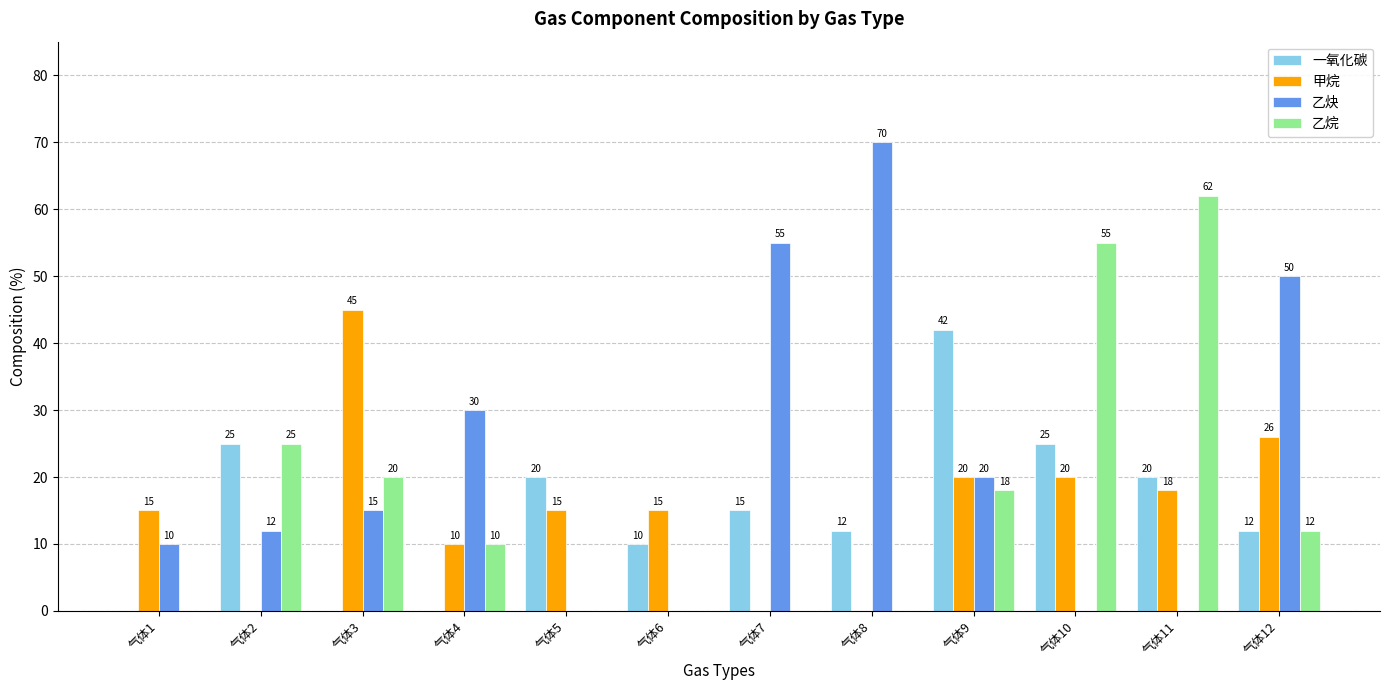

Is it true that 一氧化碳 equals 23 at 气体7?

False